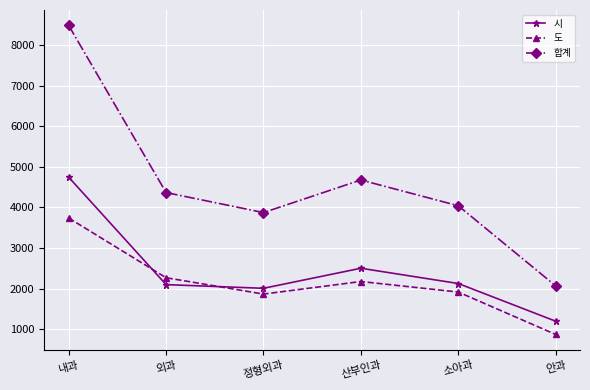

The value of 합계 at 내과 is 4920. True or false?

False